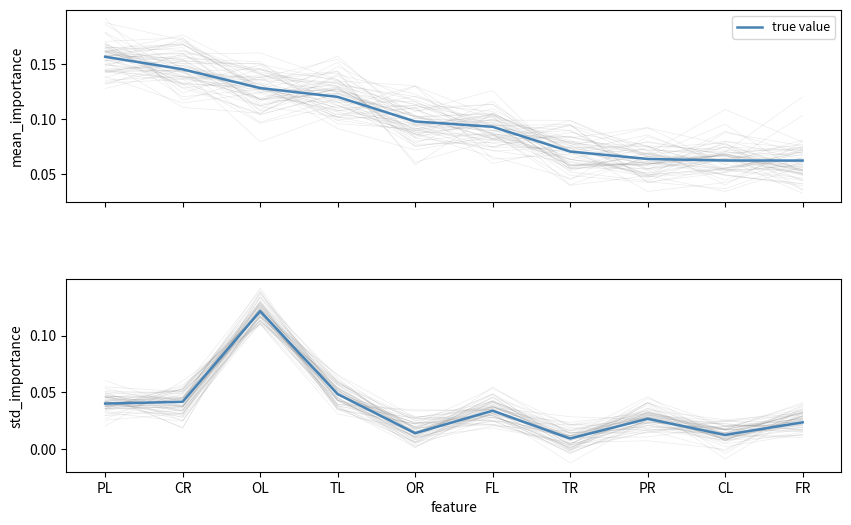

How many points are lower than both their immediate neighbors (excluding endpoints)?

3